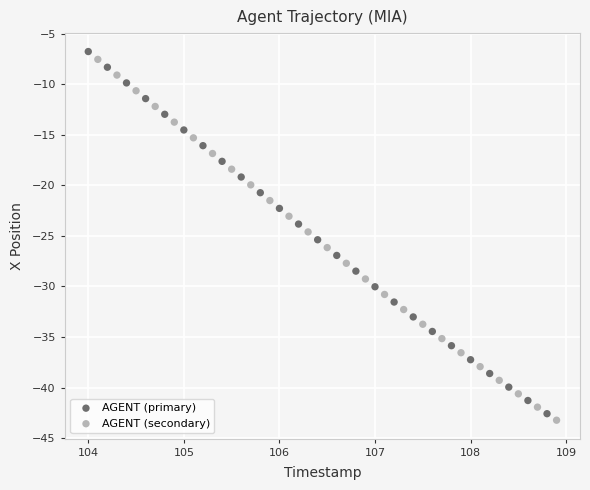

Which series reaches the minimum Y coordinate?

AGENT (secondary)